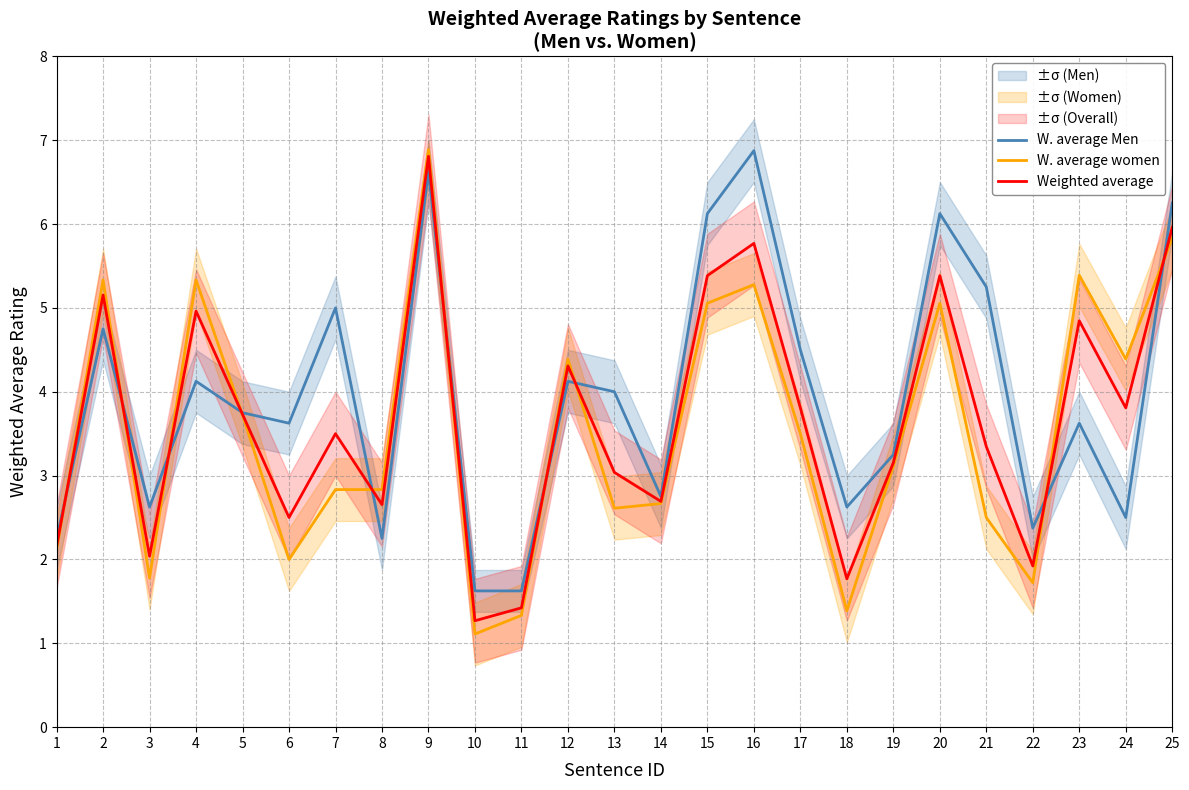

What is the maximum value shown in the chart?

6.9